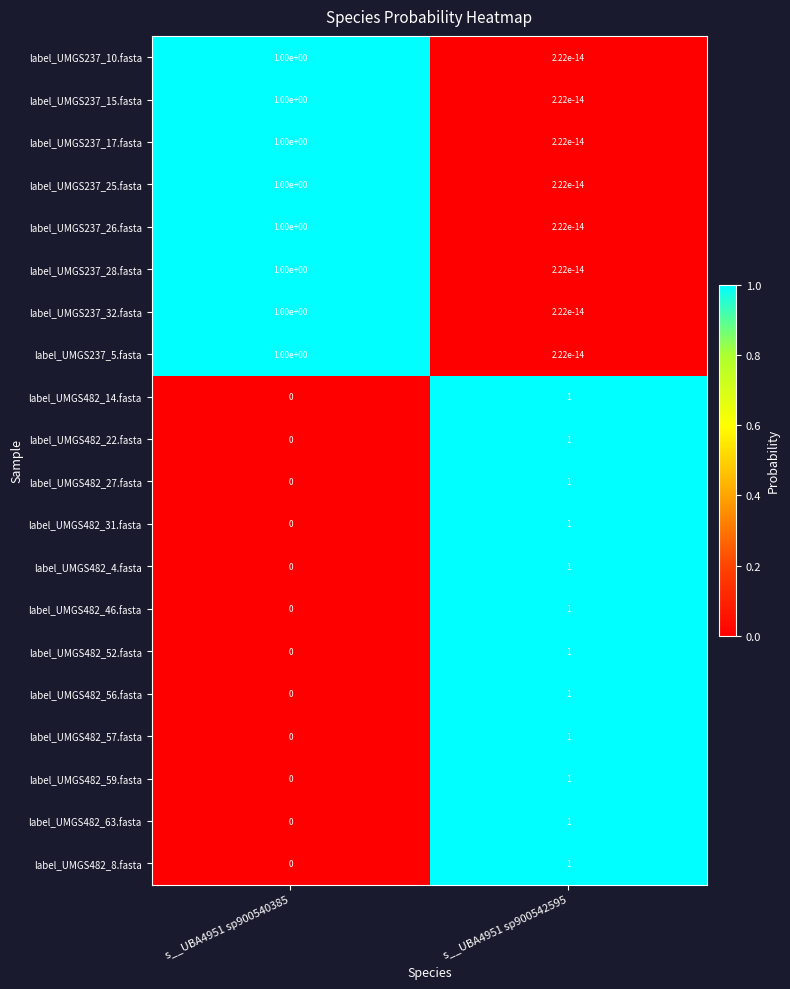

The label_UMGS482_8.fasta series shows 1.6 at s__UBA4951 sp900542595. True or false?

False